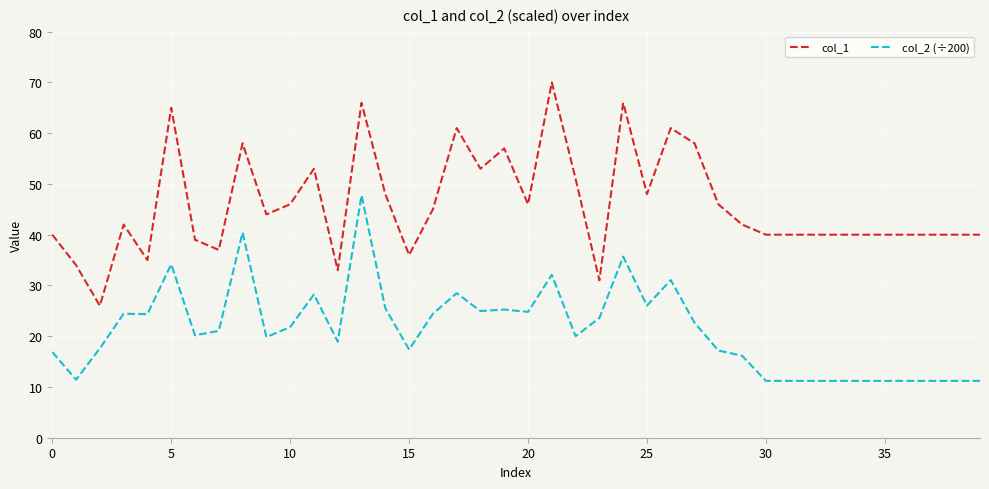

List the series in order of their overall mean, lowest first.

col_2 (÷200), col_1